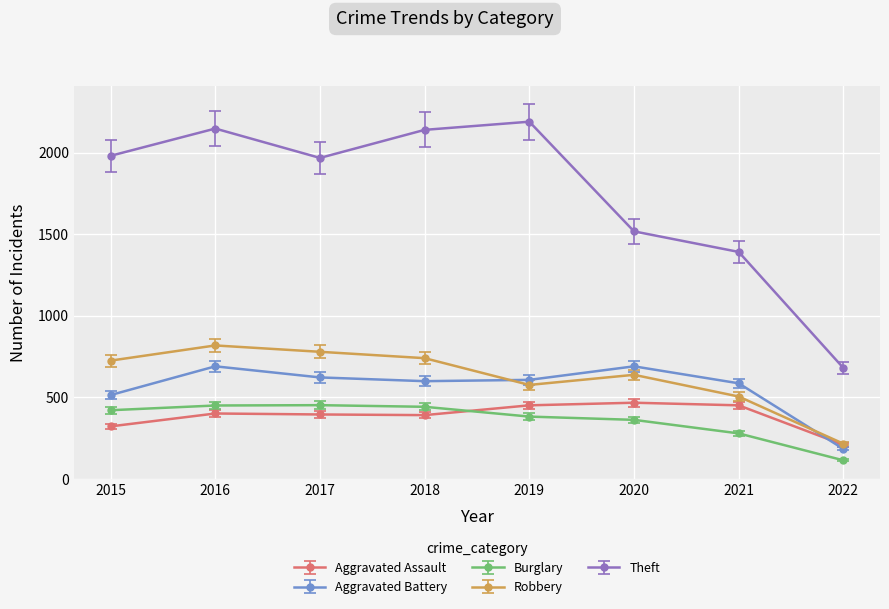

Which series has the largest total across all categories?

Theft